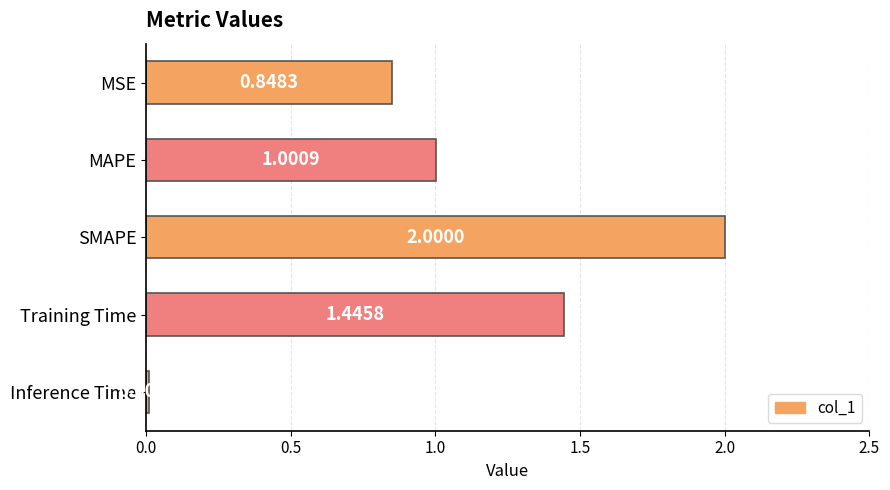

How many data points does each series have?

5